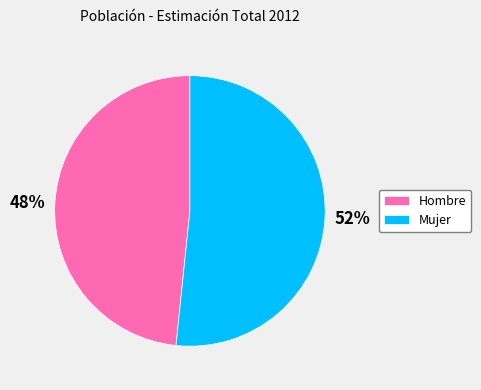

What is the smallest slice in the pie chart?

Hombre